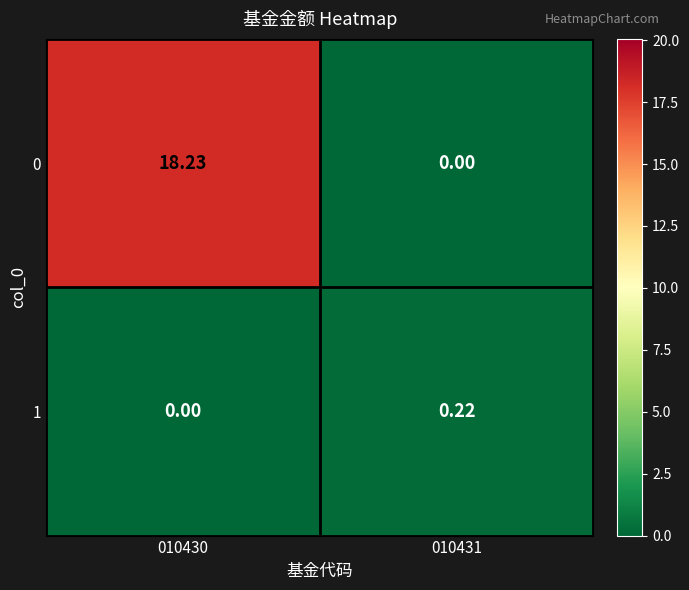

Is the value of 1 at 010431 greater than the value of 0 at 010430?

No